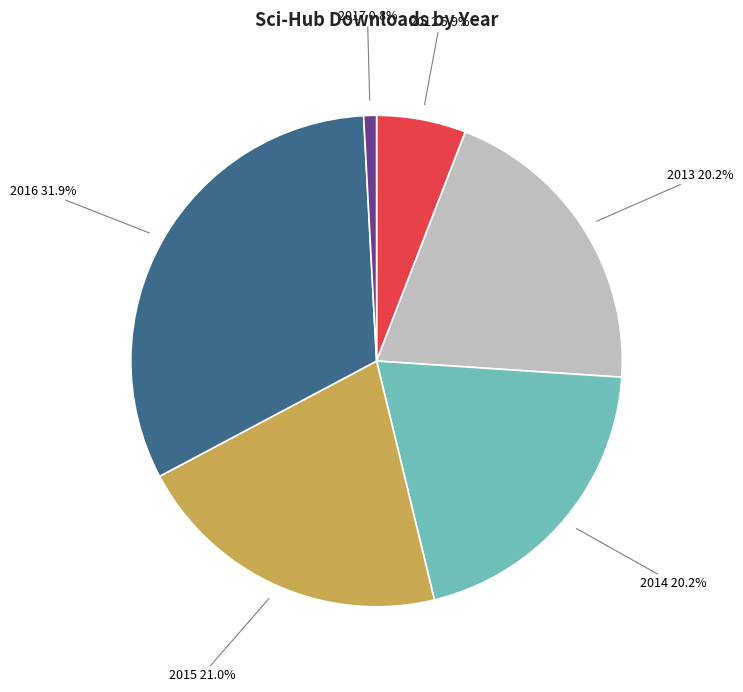

How many segments does this pie chart have?

6